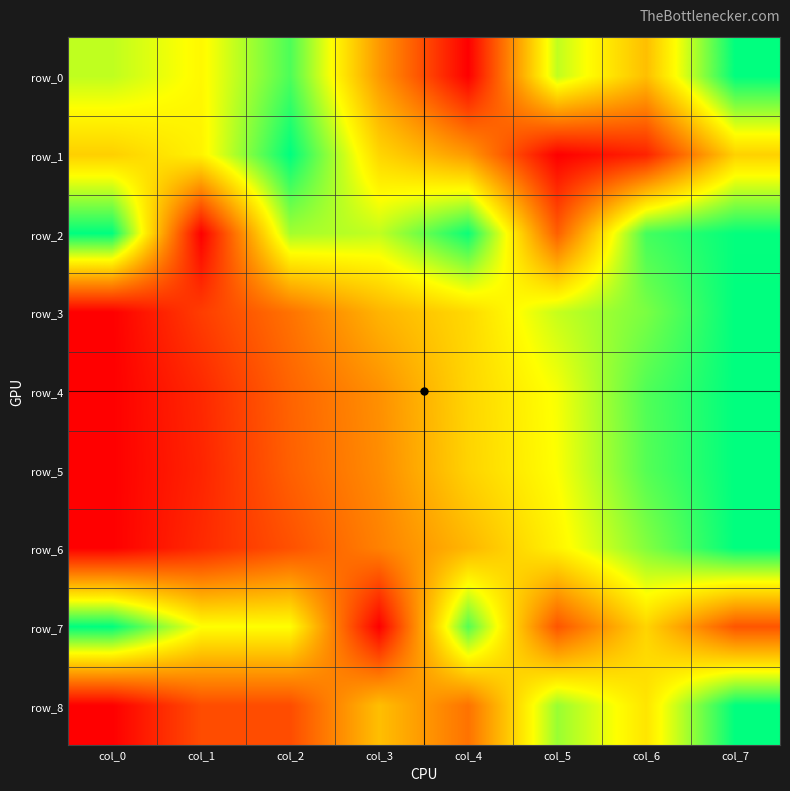

Reading left to right, extract all data points from this chart.

row_0: col_0=0.7	col_1=0.6	col_2=0.9	col_3=0.4	col_4=0.0	col_5=0.7	col_6=0.5	col_7=1.0
row_1: col_0=0.5	col_1=0.6	col_2=1.0	col_3=0.6	col_4=0.4	col_5=0.0	col_6=0.1	col_7=0.5
row_2: col_0=1.0	col_1=0.0	col_2=0.8	col_3=0.7	col_4=1.0	col_5=0.2	col_6=0.9	col_7=1.0
row_3: col_0=0.0	col_1=0.2	col_2=0.3	col_3=0.5	col_4=0.6	col_5=0.7	col_6=0.8	col_7=1.0
row_4: col_0=0.0	col_1=0.1	col_2=0.3	col_3=0.4	col_4=0.6	col_5=0.7	col_6=0.9	col_7=1.0
row_5: col_0=0.0	col_1=0.1	col_2=0.3	col_3=0.4	col_4=0.6	col_5=0.7	col_6=0.9	col_7=1.0
row_6: col_0=0.0	col_1=0.1	col_2=0.2	col_3=0.3	col_4=0.5	col_5=0.6	col_6=0.8	col_7=1.0
row_7: col_0=1.0	col_1=0.7	col_2=0.7	col_3=0.0	col_4=0.9	col_5=0.2	col_6=0.6	col_7=0.2
row_8: col_0=0.0	col_1=0.2	col_2=0.2	col_3=0.5	col_4=0.3	col_5=0.8	col_6=0.6	col_7=1.0